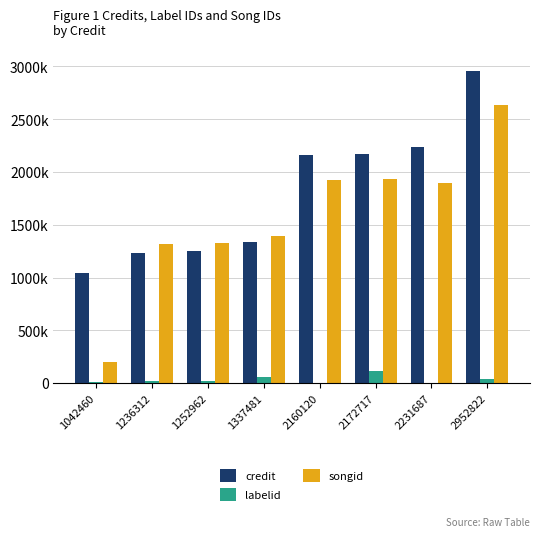

What is the maximum value for credit?

2952822